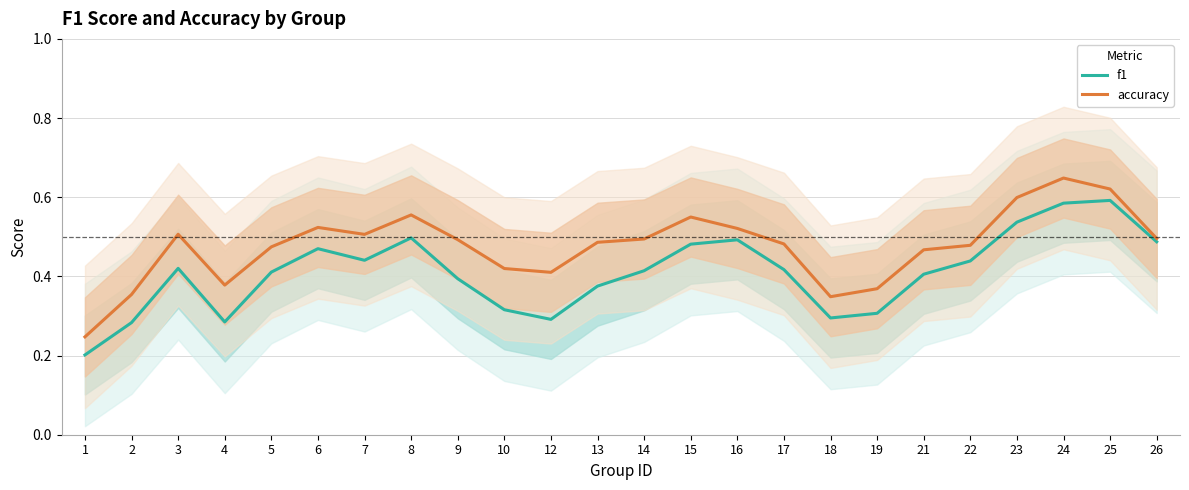

At 22, list the series in order from smallest to largest.

f1, accuracy